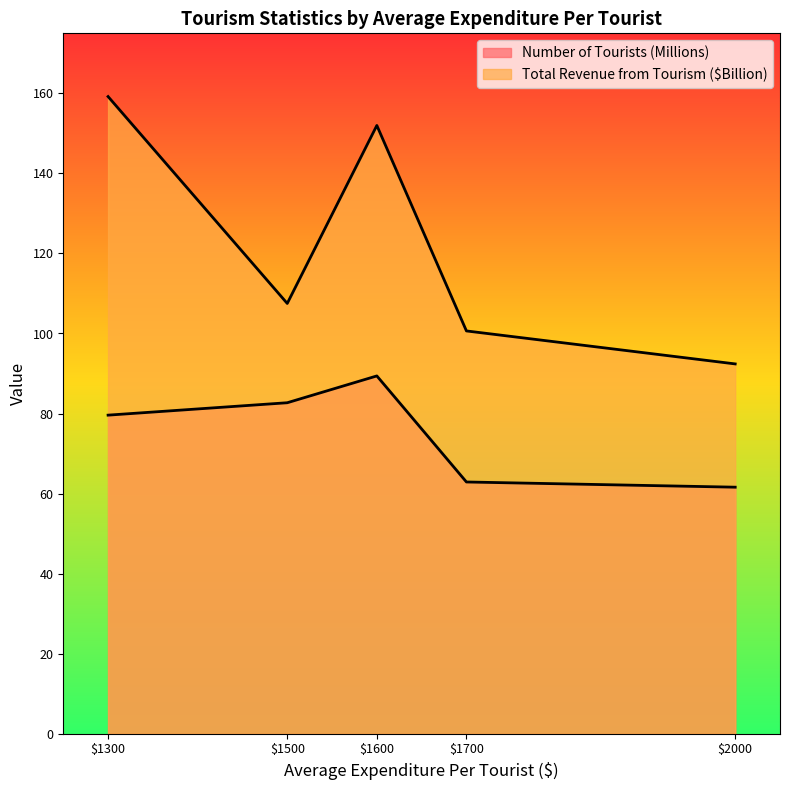

Reading left to right, extract all data points from this chart.

Number of Tourists (Millions): 1300=79.6	1500=82.7	1600=89.4	1700=62.9	2000=61.6
Total Revenue from Tourism ($Billion): 1300=159.2	1500=107.5	1600=152.0	1700=100.6	2000=92.4